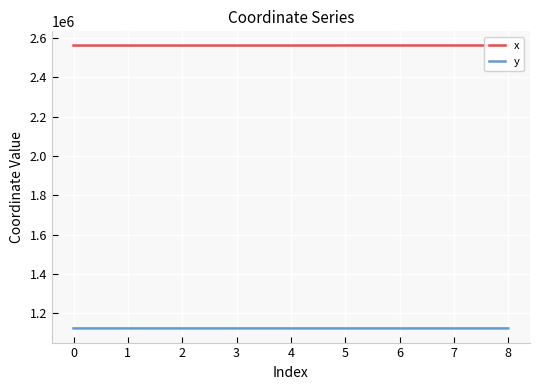

What is the difference between the highest and lowest values at 7?

1438795.7